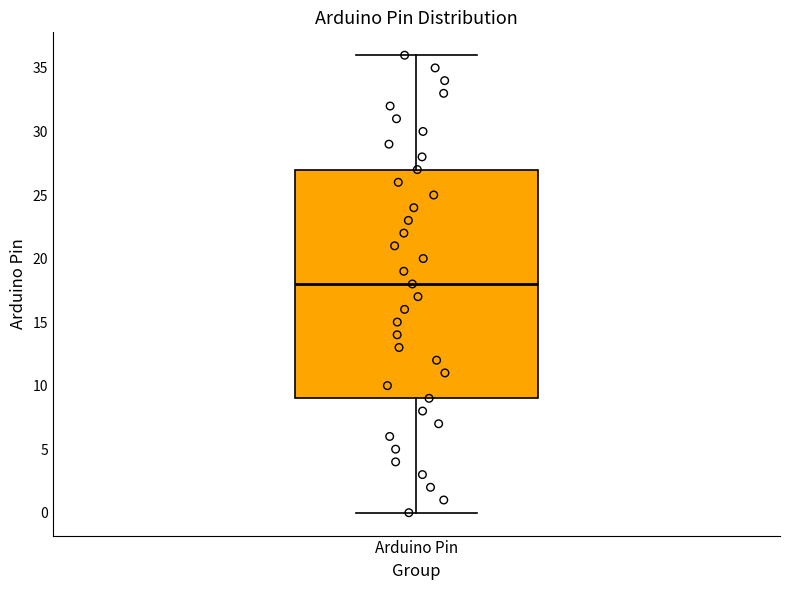

Read this box plot against the y-axis: the position of the median line, the range covered by the box, and the ends of both whiskers. The values are not printed on the chart, so give them approximately, as read against the axis.

median 18, box 9 to 27, whiskers 0 to 36